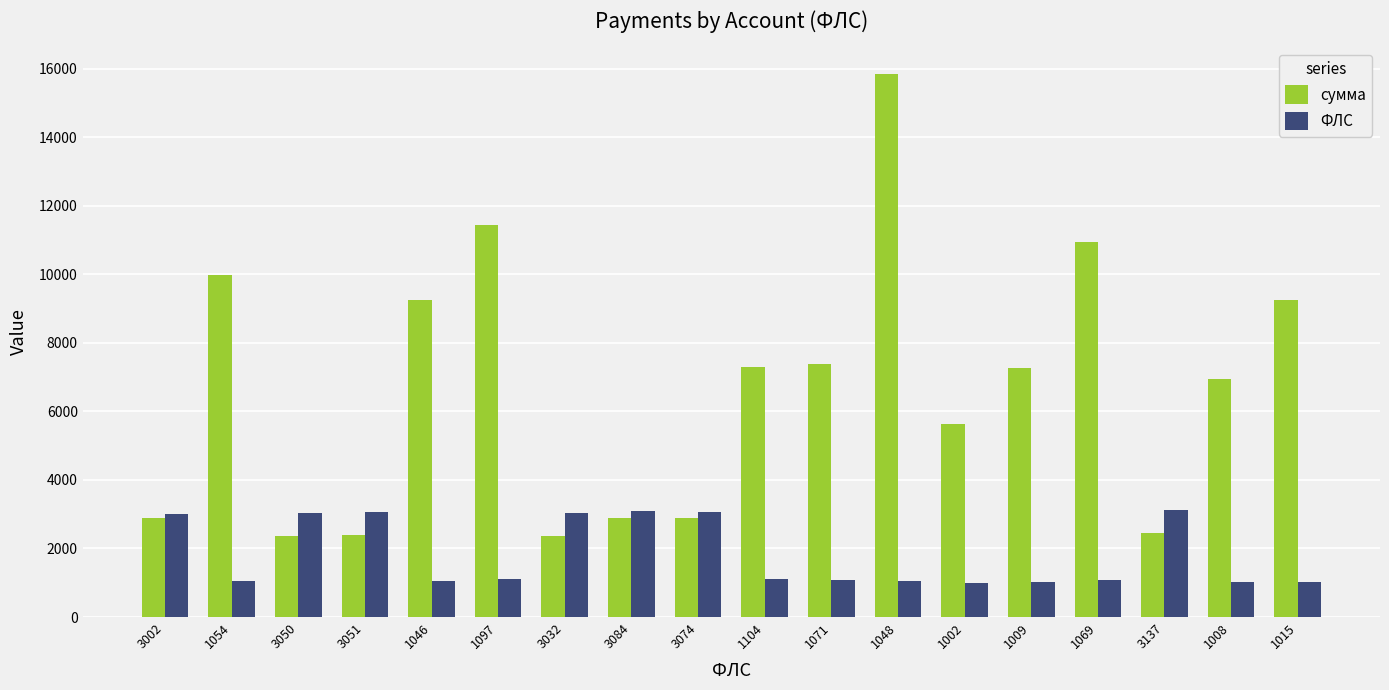

What is the difference between the maximum and second lowest values in the ФЛС series?

2129.0